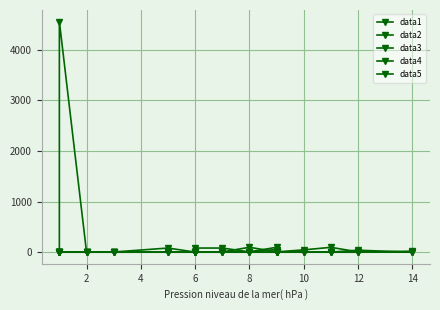

List the series in order of their peak value, highest first.

data4, data5, data2, data3, data1